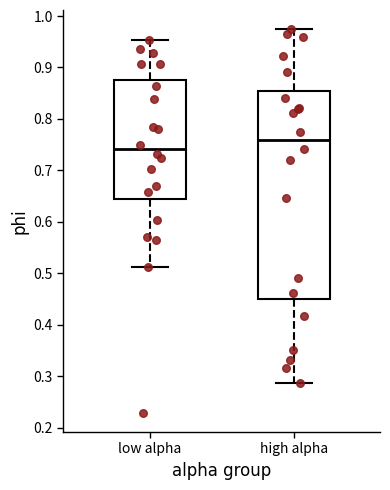

Reading left to right, transcribe this box plot: for each box, give where its median line is, the range the box spans, and where its two whiskers end, as read against the y-axis. The values are not printed on the chart, so give them approximately, as read against the axis.

low alpha: median 0.74, box 0.64 to 0.88, whiskers 0.51 to 0.95
high alpha: median 0.76, box 0.45 to 0.85, whiskers 0.29 to 0.97